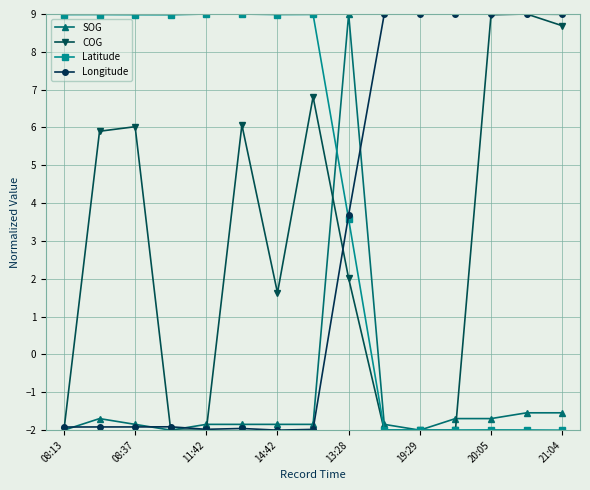

After their last crossing, which series has the higher values: Longitude or COG?

Longitude